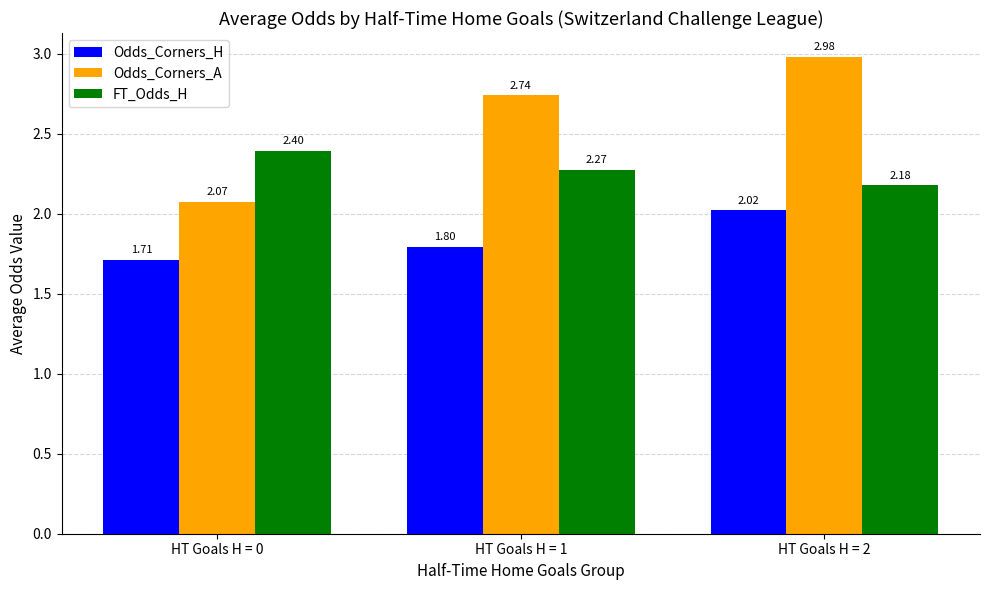

What is the difference between the highest and lowest values at HT Goals H = 0?

0.7